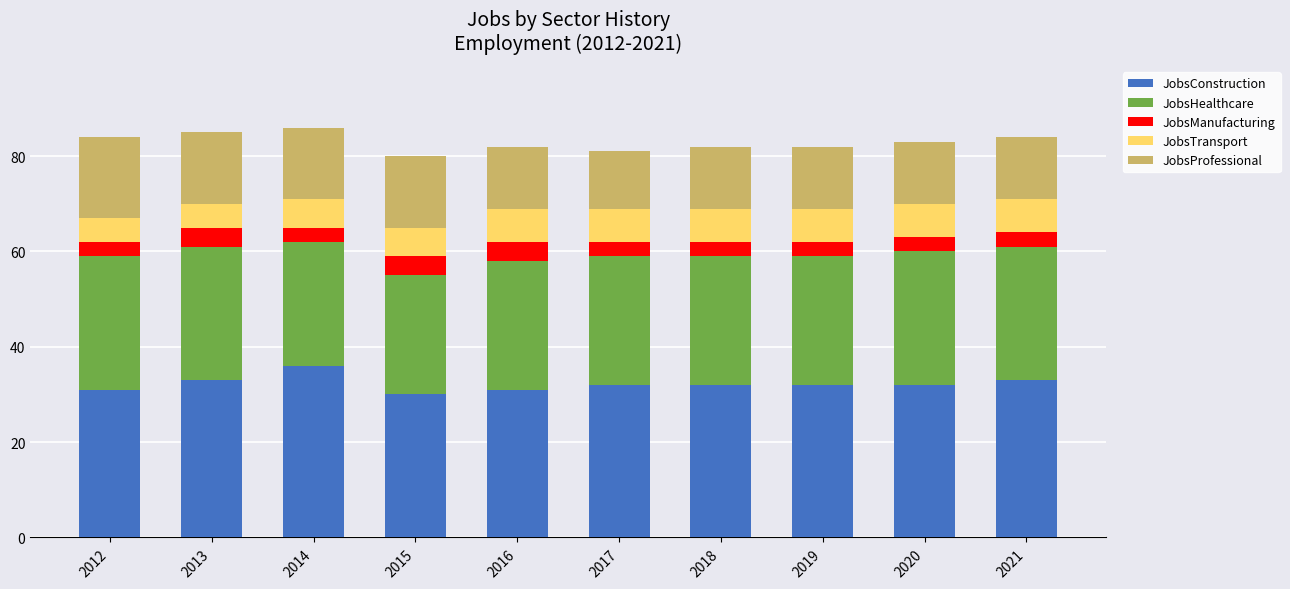

What is the average value of the JobsConstruction series?

32